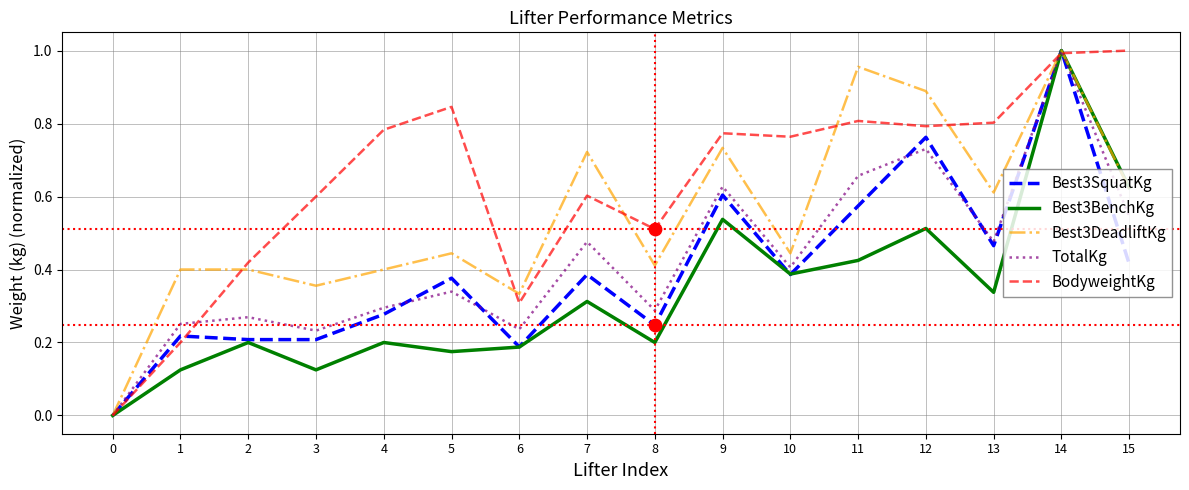

Is the value of TotalKg at 13 greater than the value of BodyweightKg at 8?

No